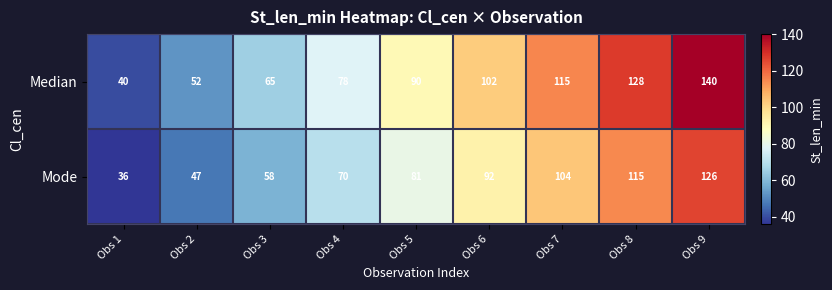

Is it true that Mode equals 116 at Obs 5?

False